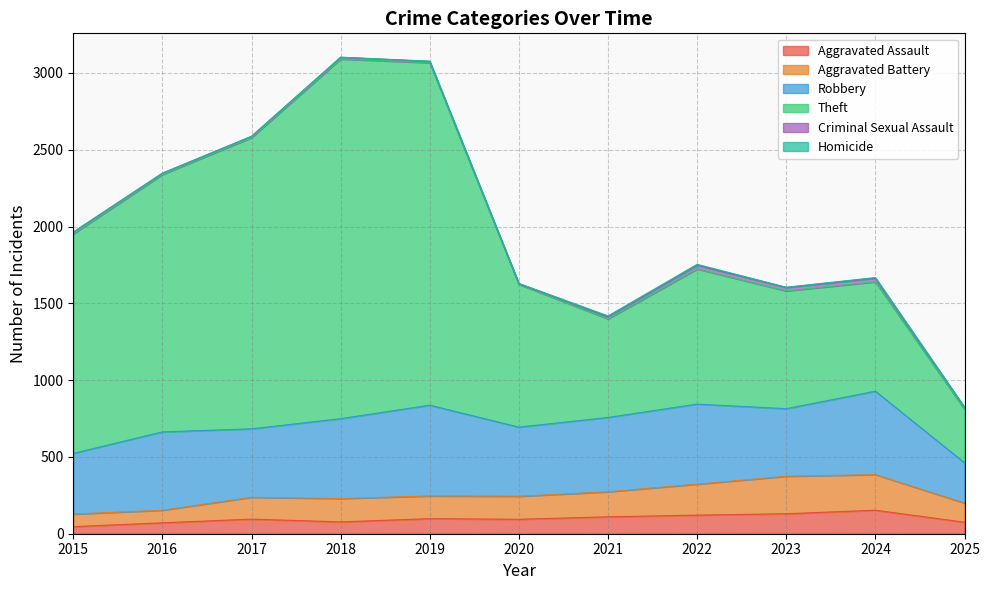

In Aggravated Battery, how many points are lower than both neighbors (excluding endpoints)?

2